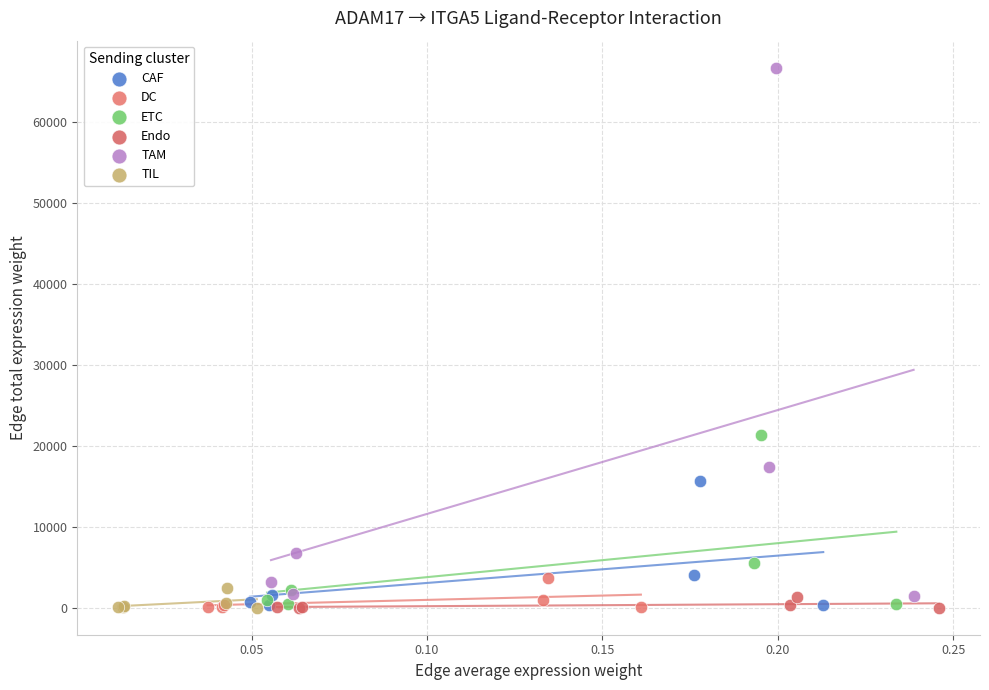

What are all the series names shown in the legend?

CAF, DC, ETC, Endo, TAM, TIL